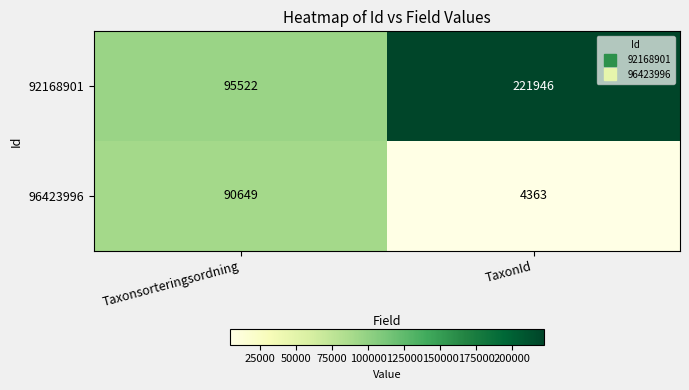

The value of 92168901 at Taxonsorteringsordning is 95522. True or false?

True